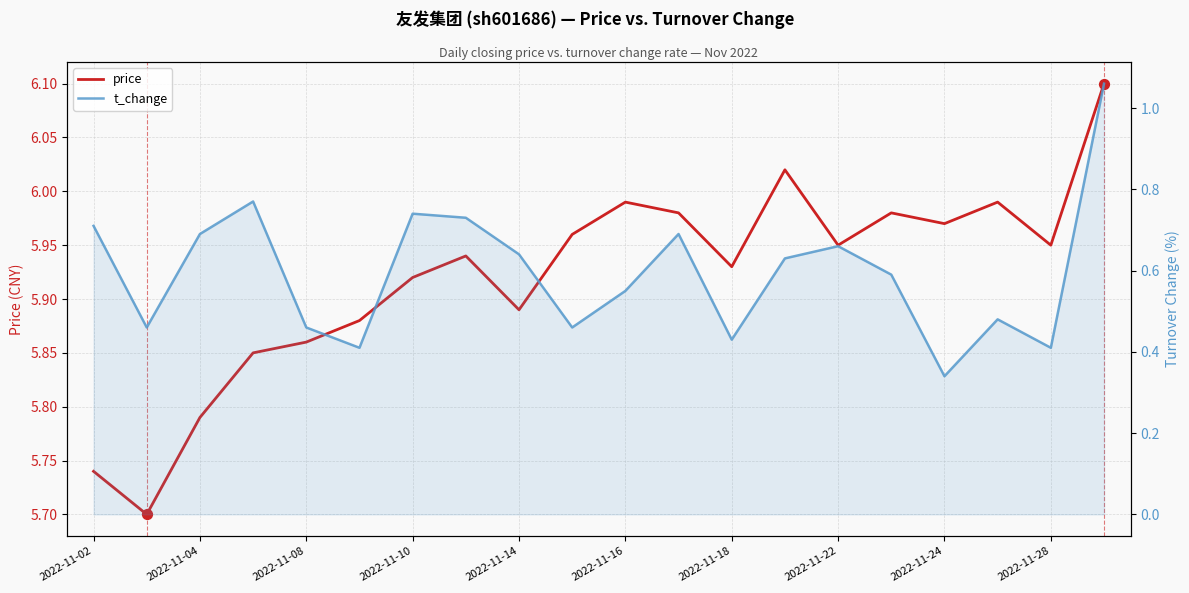

Is the value of t_change at 2022-11-22 greater than the value of price at 2022-11-28?

No